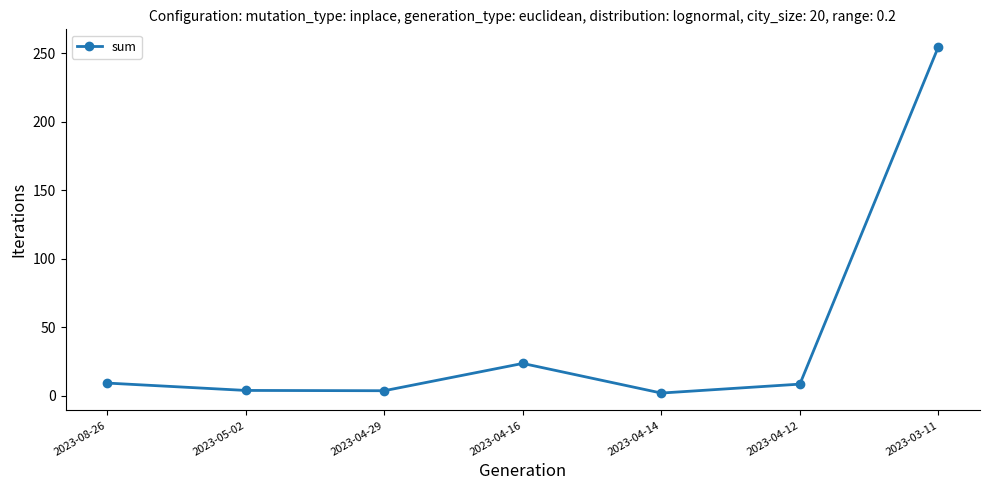

True or false: the data shows 37.8 at 2023-04-16.

False